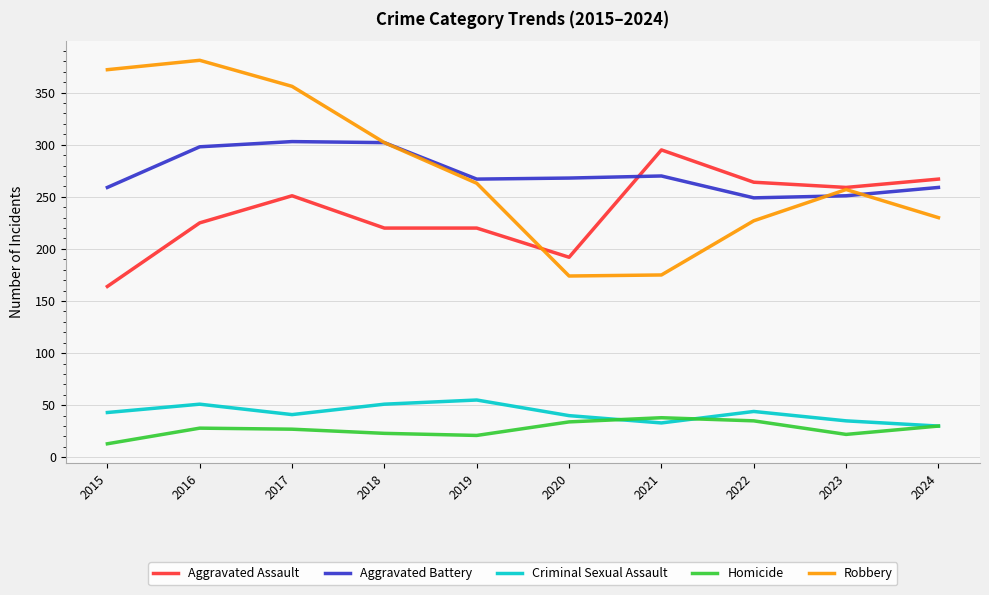

Rank the series at 2019 from lowest to highest value.

Homicide, Criminal Sexual Assault, Aggravated Assault, Robbery, Aggravated Battery